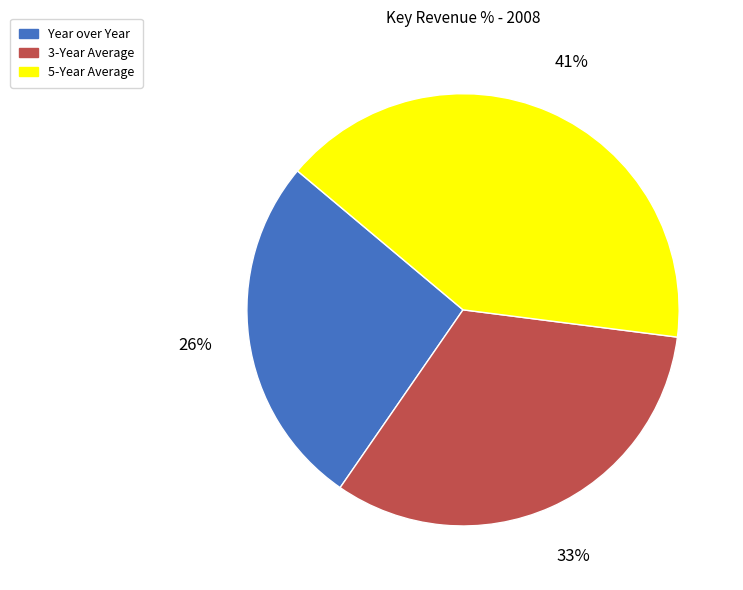

Is there any slice that represents more than half of the pie?

No